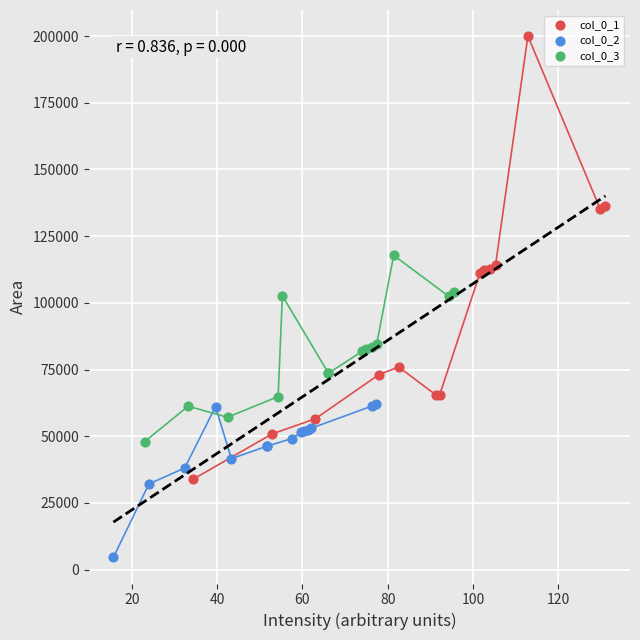

Which series has the widest spread of Y values?

col_0_1